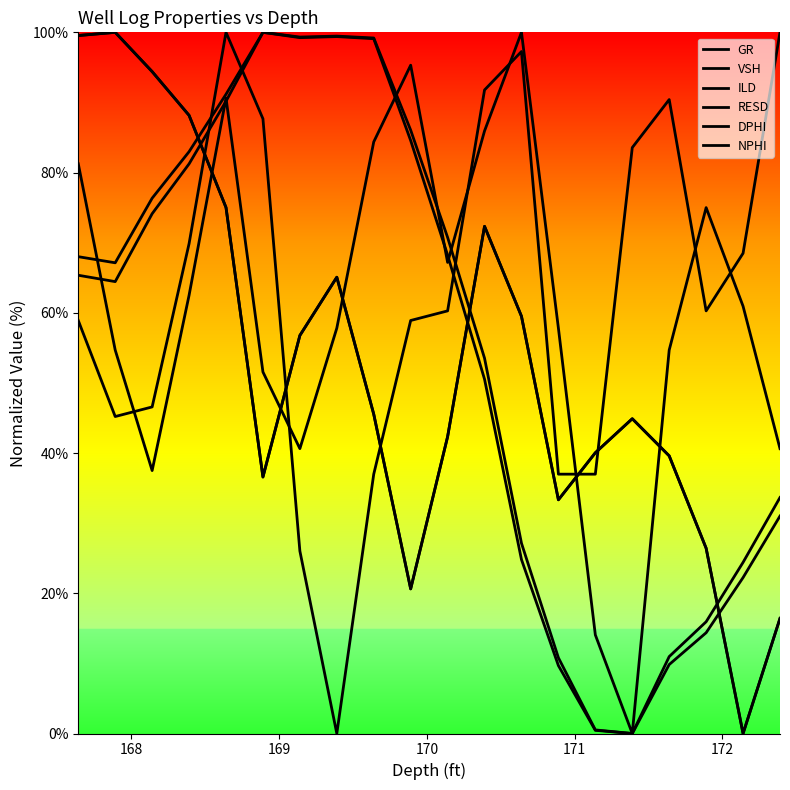

Rank the series by their maximum value, from lowest to highest.

GR, VSH, ILD, RESD, DPHI, NPHI